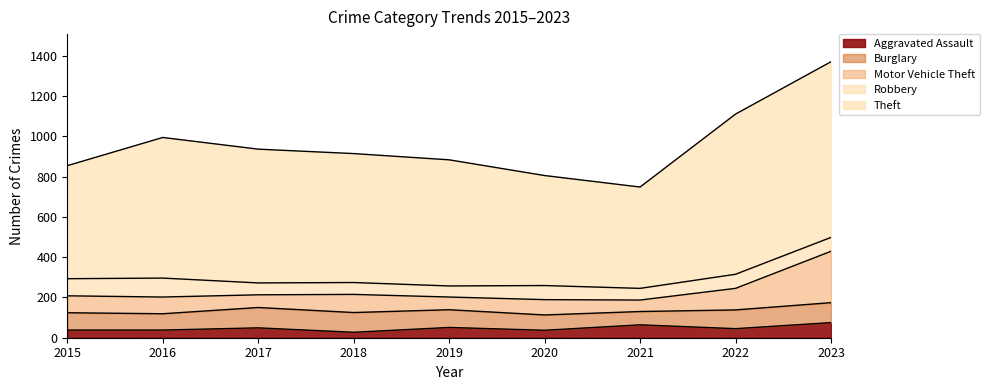

Is the value of Motor Vehicle Theft at 2019 greater than the value of Aggravated Assault at 2022?

Yes